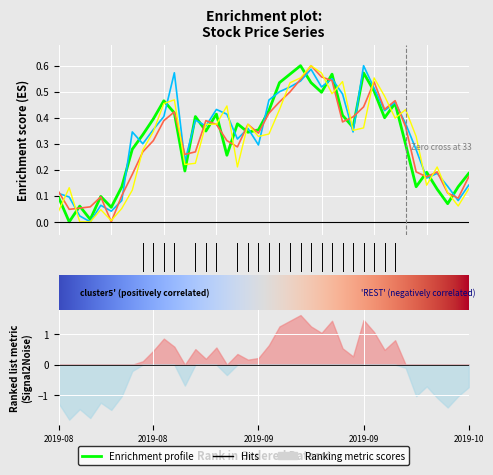

True or false: close has more than 0 interior local peaks.

True